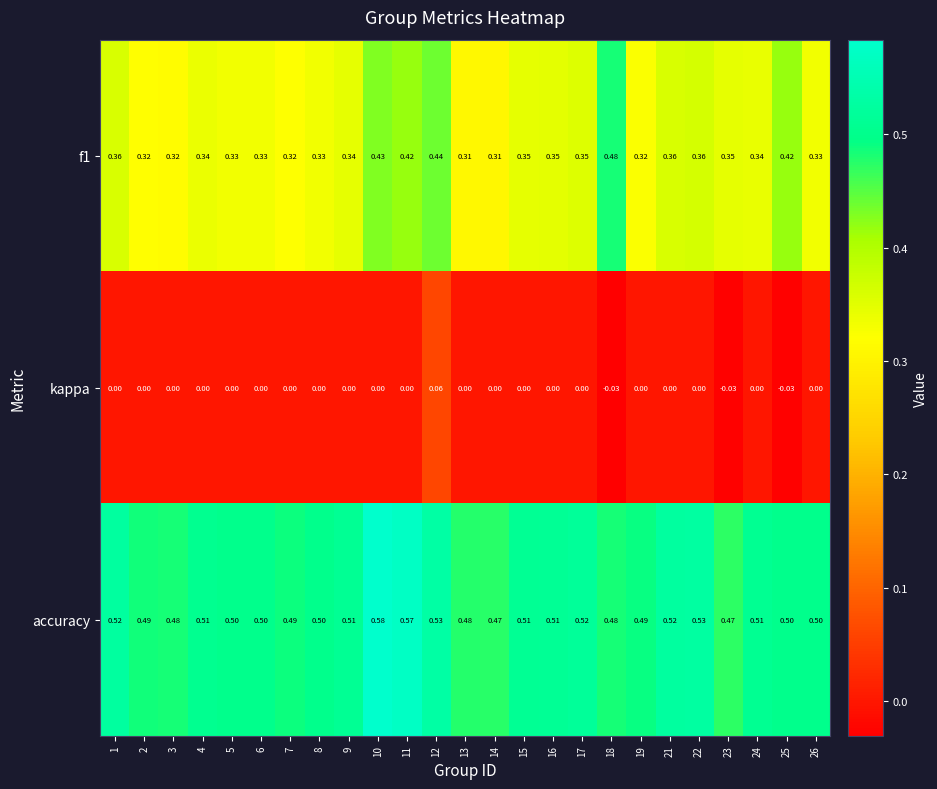

Which series has the largest total across all categories?

accuracy